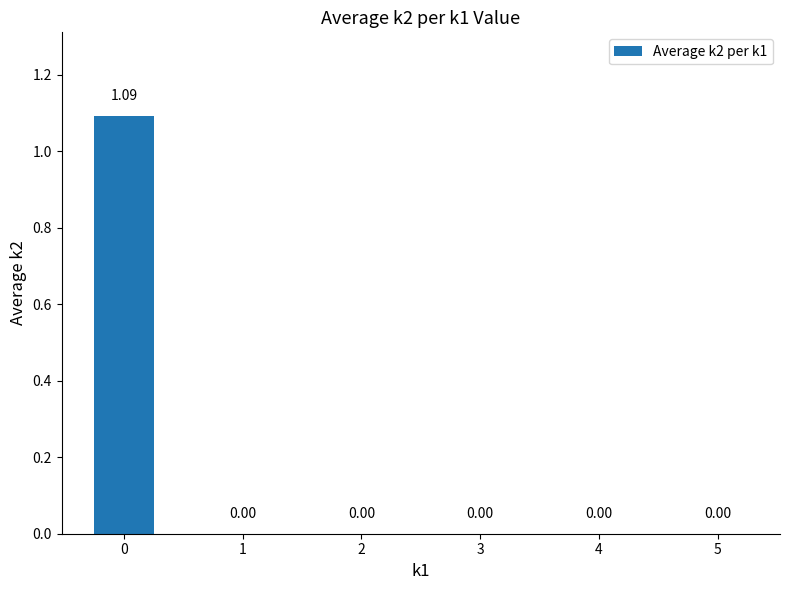

How many distinct data groups are displayed?

1